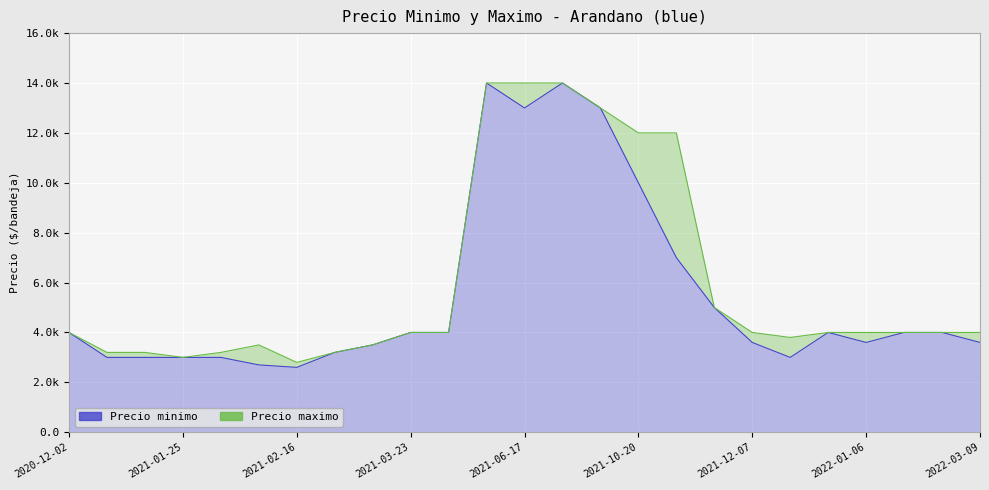

What is the lowest value of the Precio minimo series?

2600